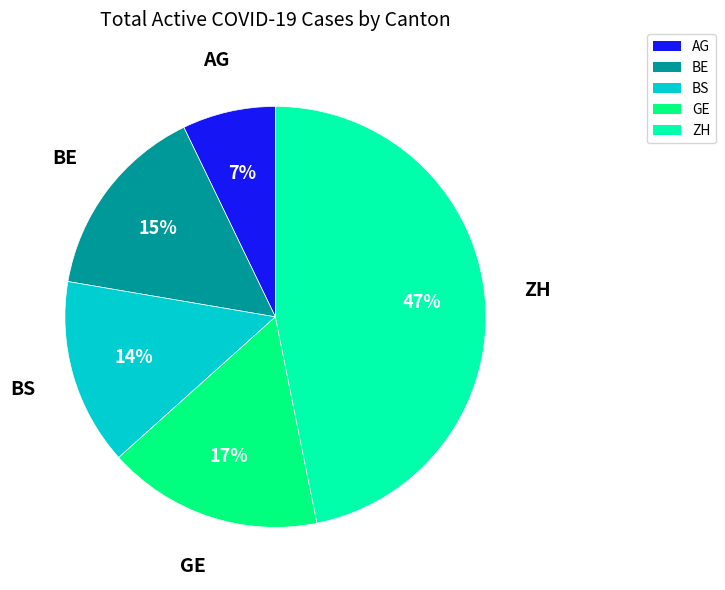

Is the sum of ZH and BS greater than half?

Yes